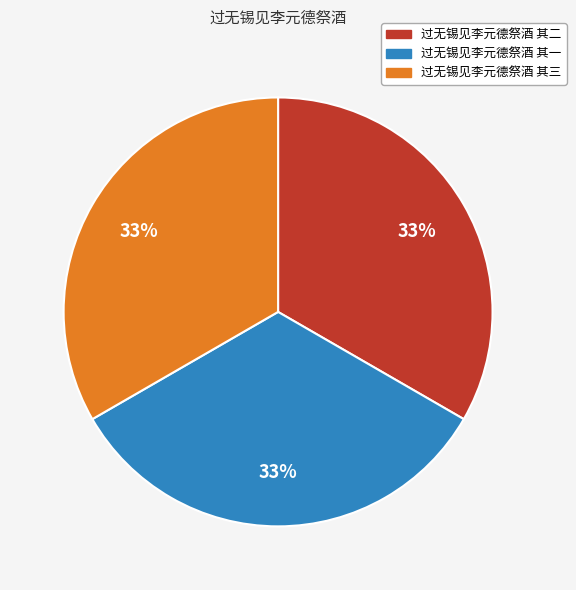

What is the ratio of the value at 过无锡见李元德祭酒 其二 to the value at 过无锡见李元德祭酒 其三?

1.0